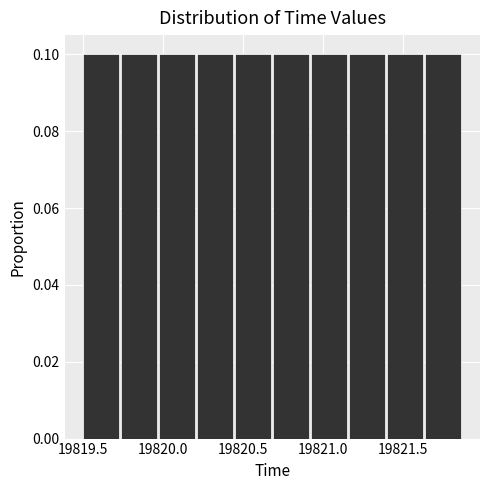

Reading left to right, list every bar in this chart as the range it spans on the x-axis followed by its height. Neither the bar edges nor the heights are printed on the chart, so give them approximately, as read against the axes.

19819.50 to 19819.75: 0.1
19819.75 to 19820.00: 0.1
19820.00 to 19820.20: 0.1
19820.20 to 19820.45: 0.1
19820.45 to 19820.70: 0.1
19820.70 to 19820.95: 0.1
19820.95 to 19821.15: 0.1
19821.15 to 19821.40: 0.1
19821.40 to 19821.65: 0.1
19821.65 to 19821.90: 0.1